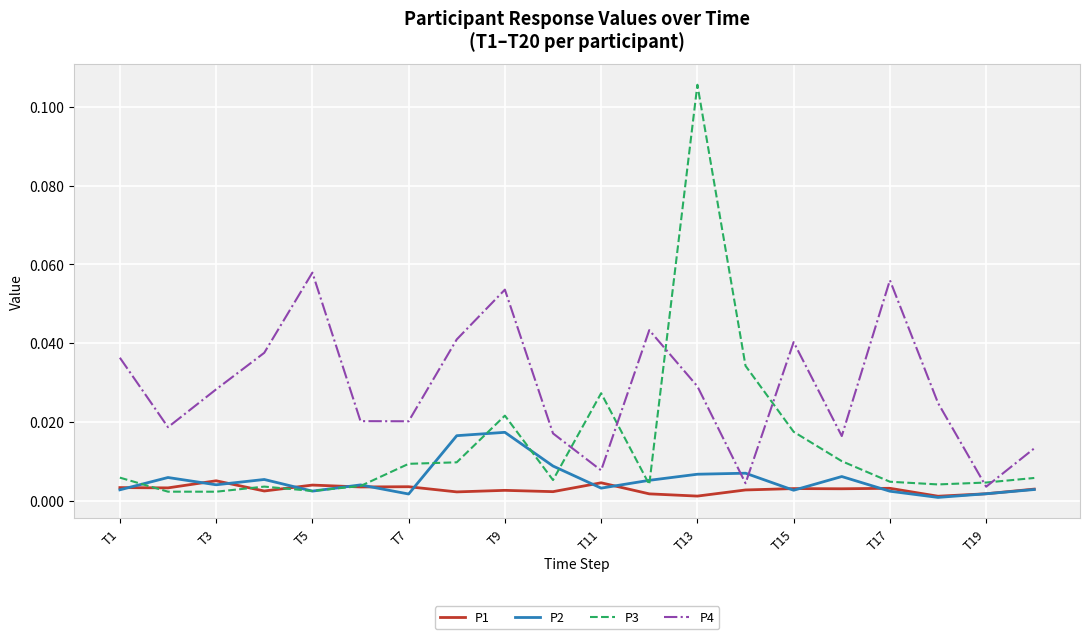

List the series in order of their peak value, lowest first.

P1, P2, P4, P3